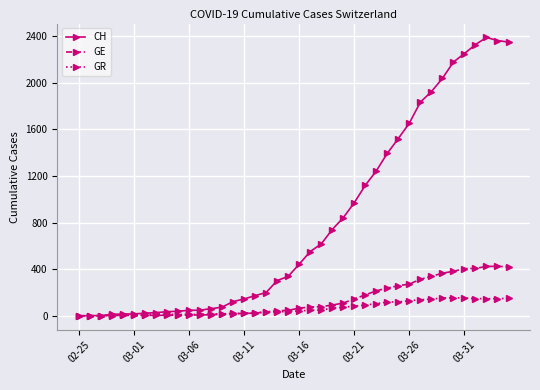

What is the maximum value shown in the chart?

2388